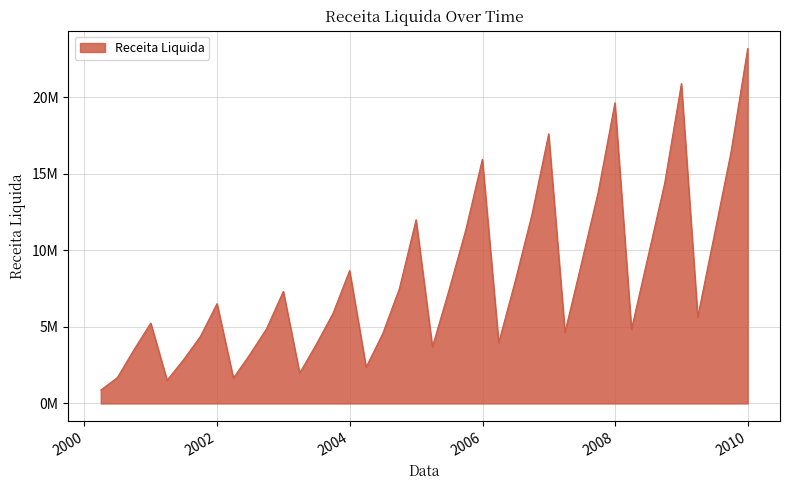

Is this an area chart (filled region under the line)?

Yes